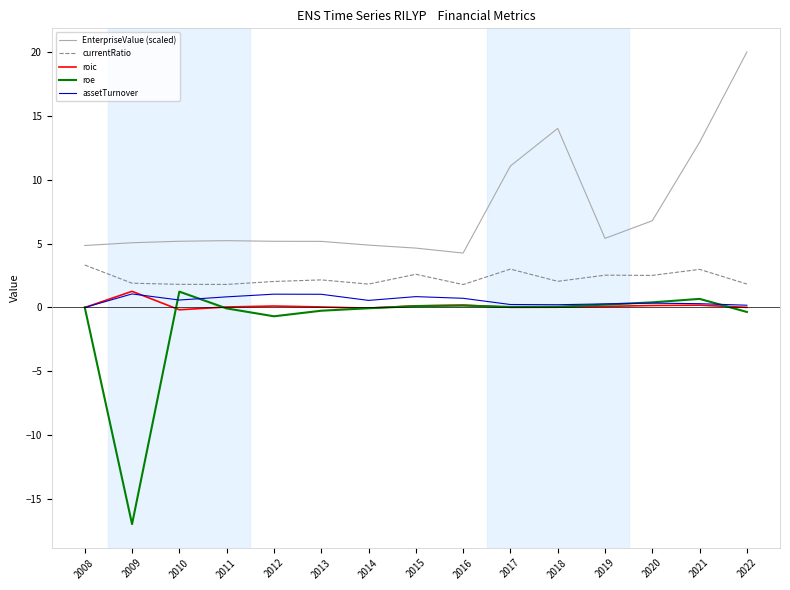

What are all the series names shown in the legend?

EnterpriseValue (scaled), currentRatio, roic, roe, assetTurnover